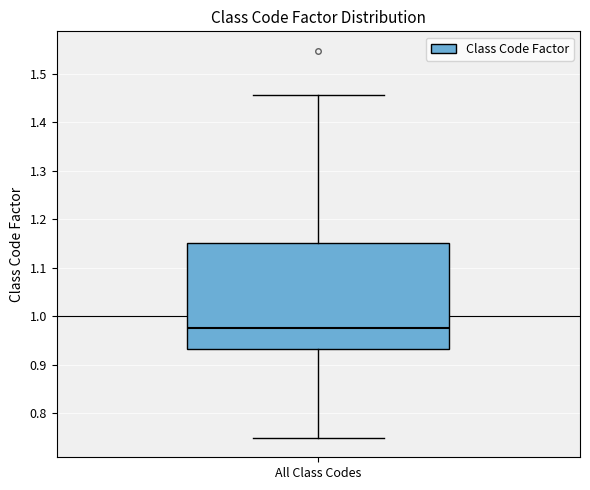

Transcribe this box plot: give where the median line is, the range the box spans, and where the two whiskers end, as read against the y-axis. The values are not printed on the chart, so give them approximately, as read against the axis.

median 0.98, box 0.93 to 1.15, whiskers 0.75 to 1.46